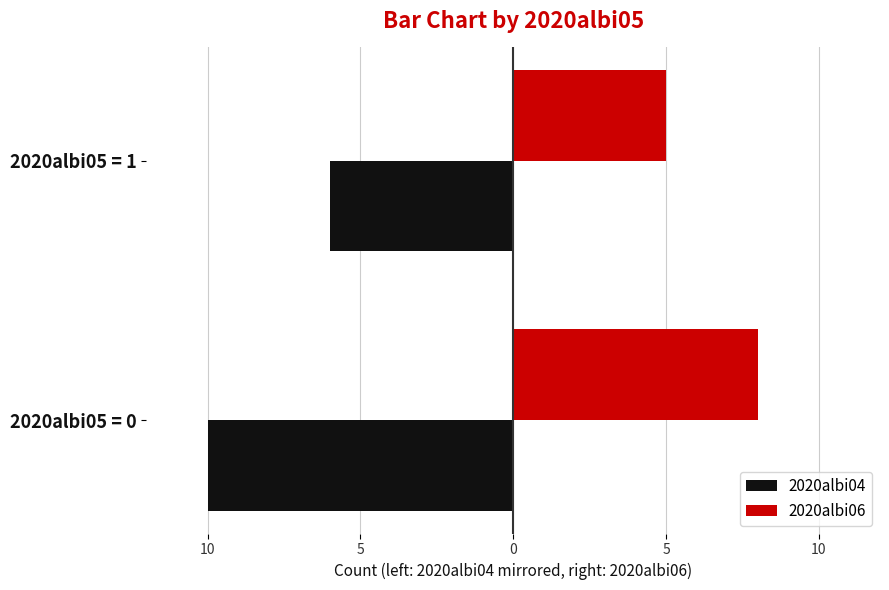

Which series has the largest range (max minus min)?

2020albi04